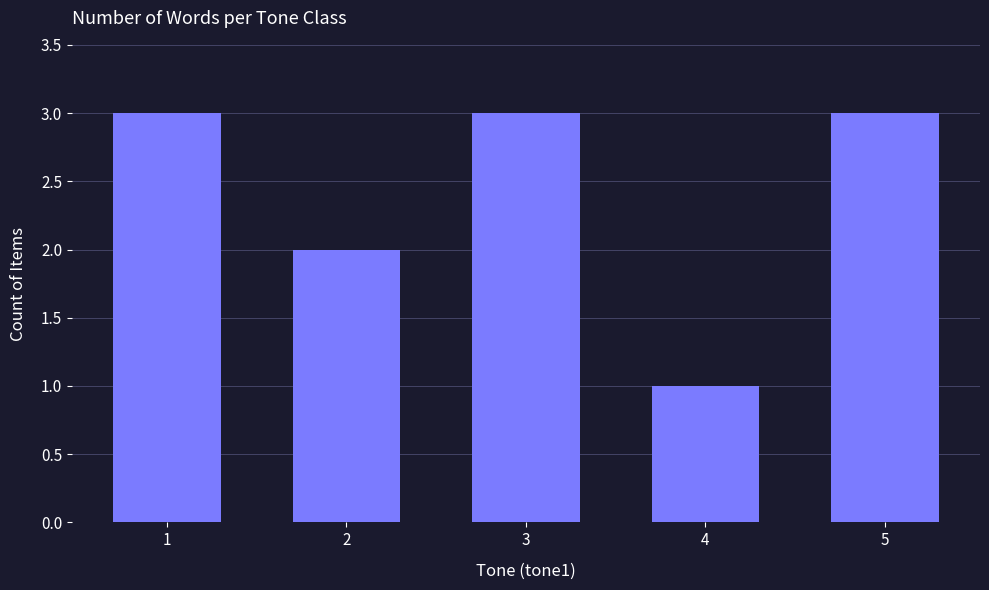

What is the sum of all values?

12